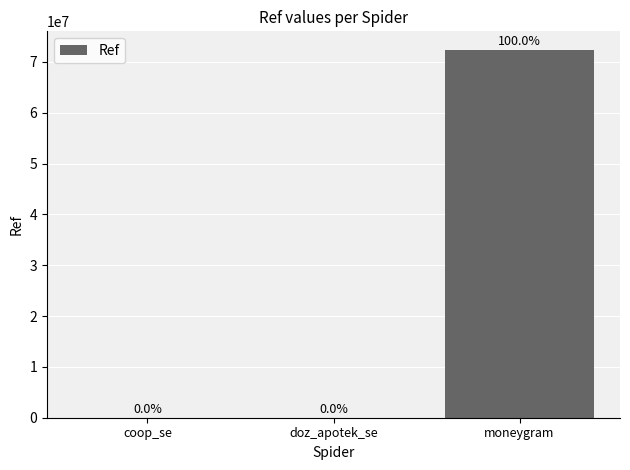

Reading left to right, list all the values displayed in this chart.

2704	157	72408818